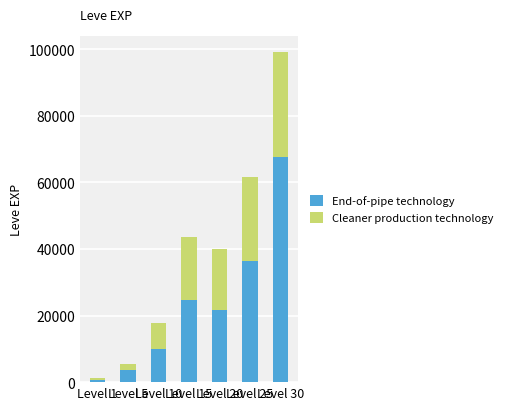

What is the total value across all series at Level 5?

5580